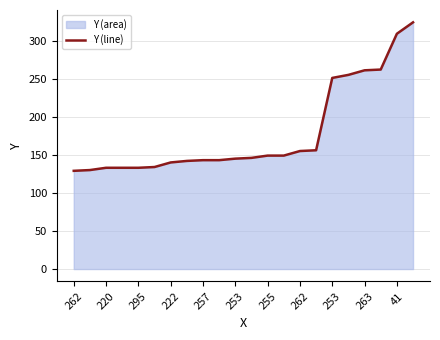

What is the sum of the values at 220 and 263?

394